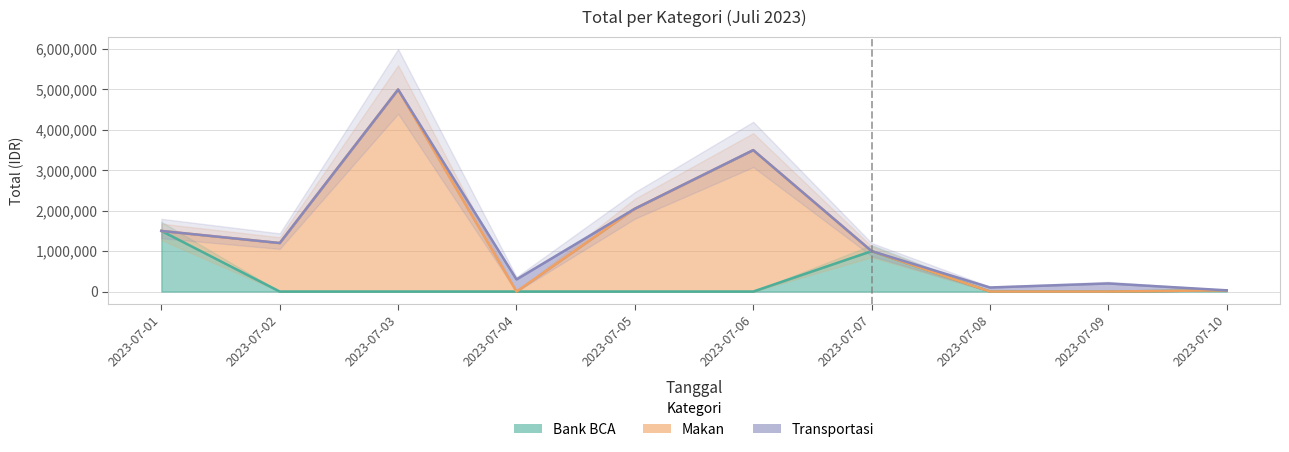

At which category does Bank BCA reach its first local peak?

2023-07-07